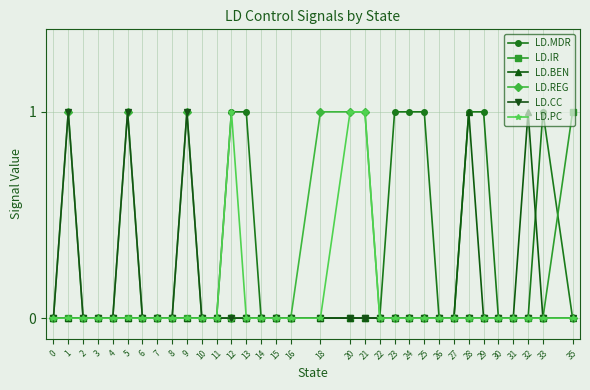

Is this an area chart (filled region under the line)?

No